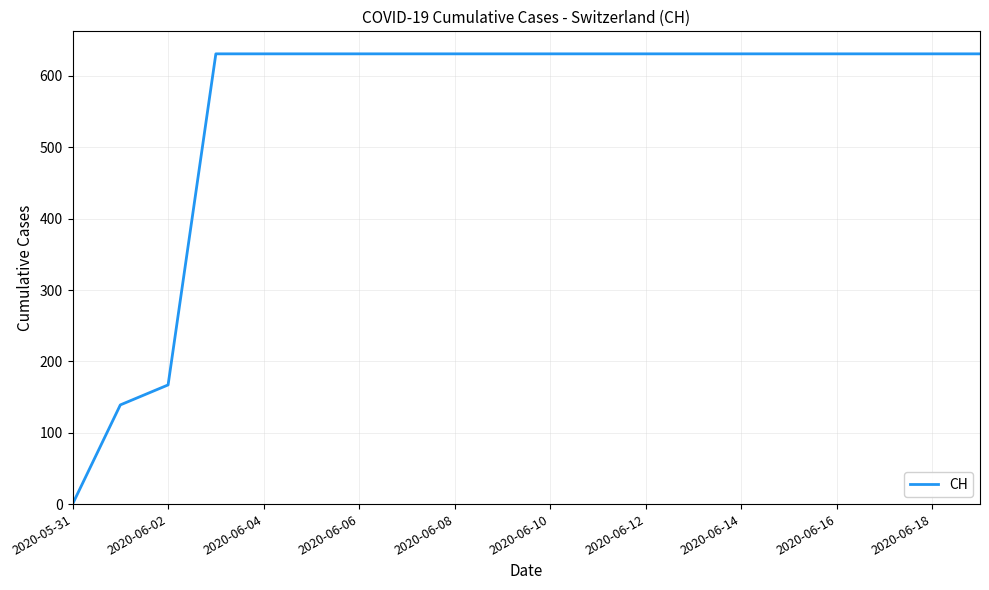

Reading left to right, what are all the values shown in this chart?

0	139	167	631	631	631	631	631	631	631	631	631	631	631	631	631	631	631	631	631